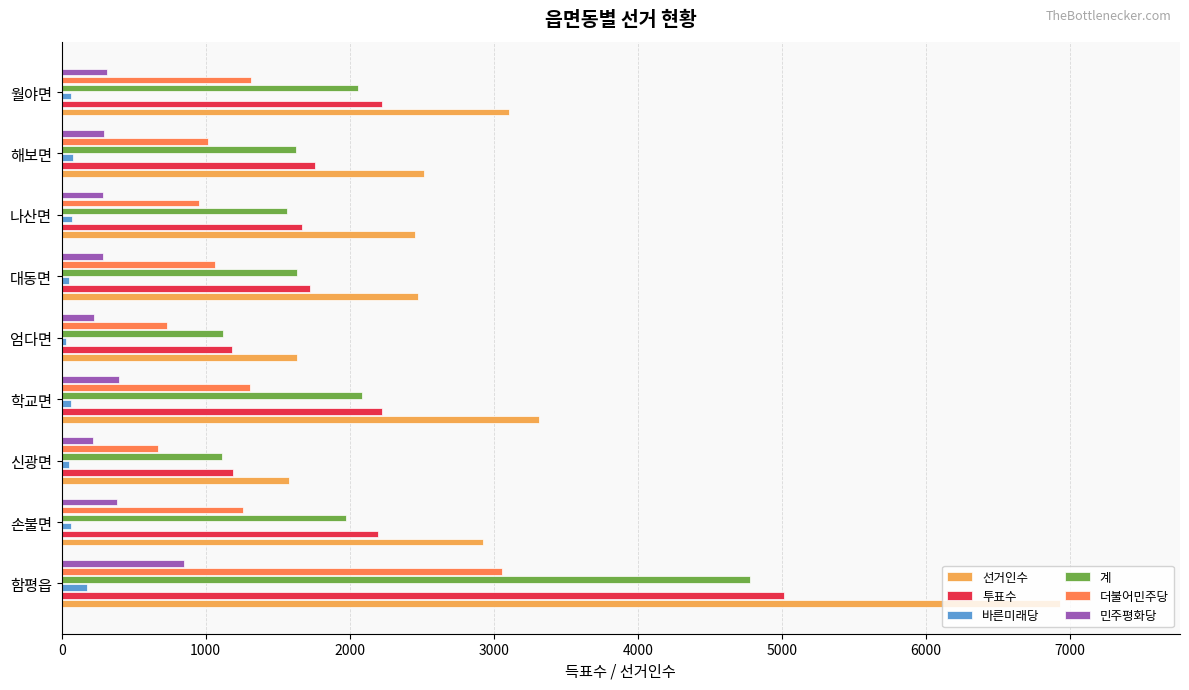

What is the greatest value displayed?

6934